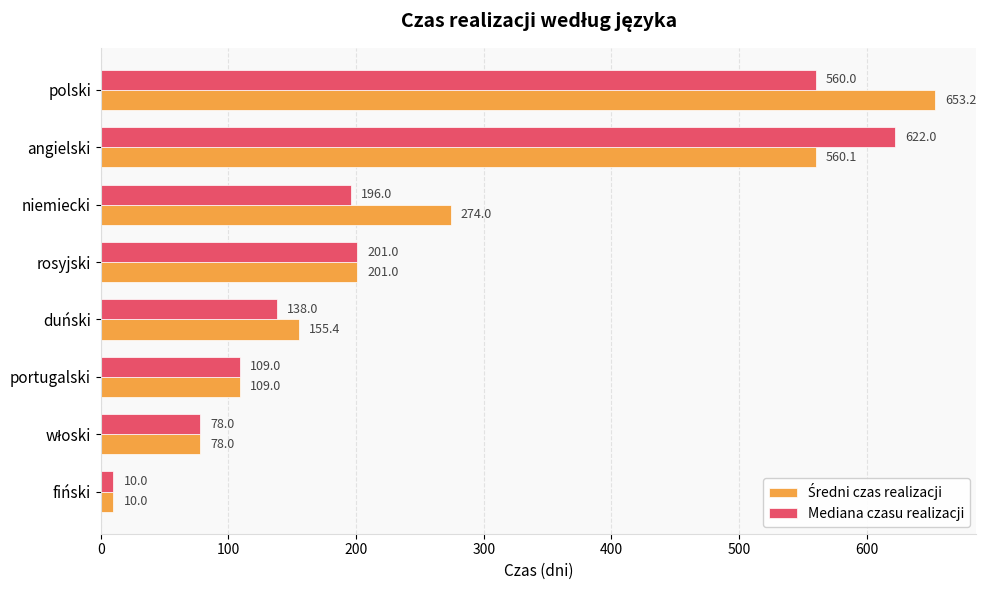

What is the difference between the second highest and minimum values in the Mediana czasu realizacji series?

550.0